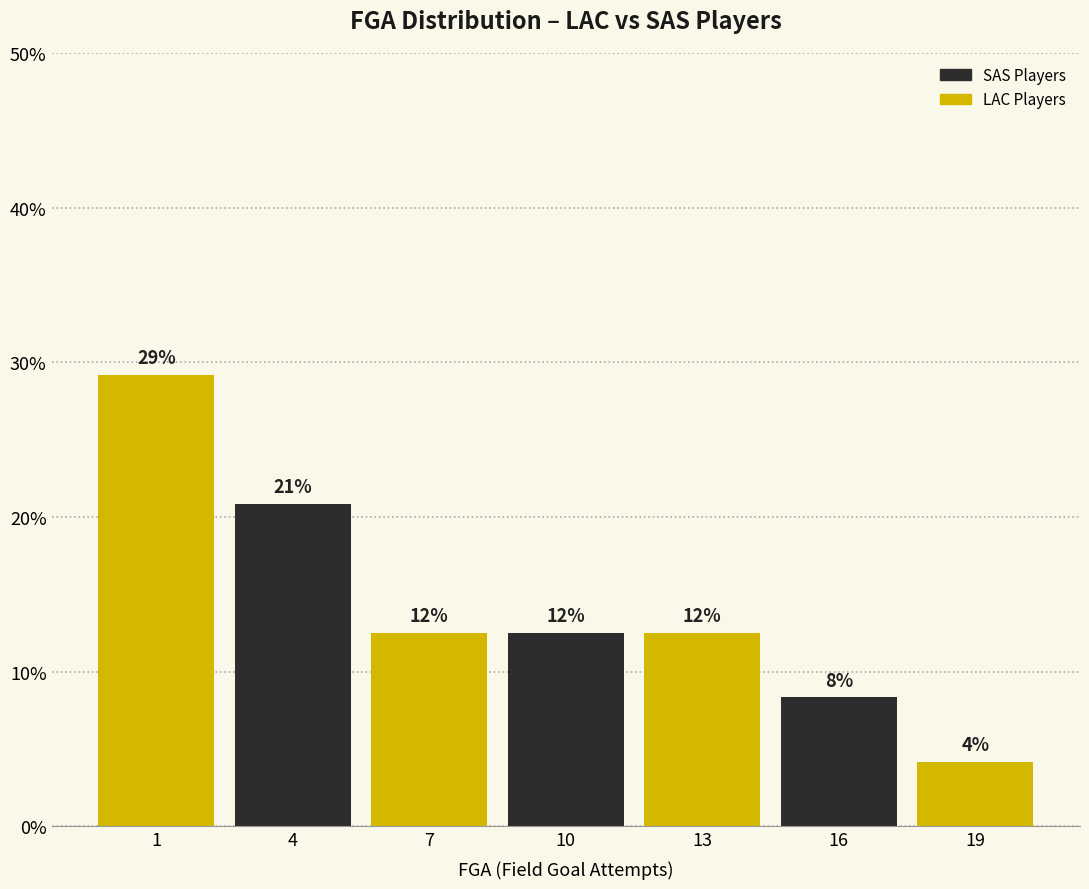

Are the bars horizontal?

No